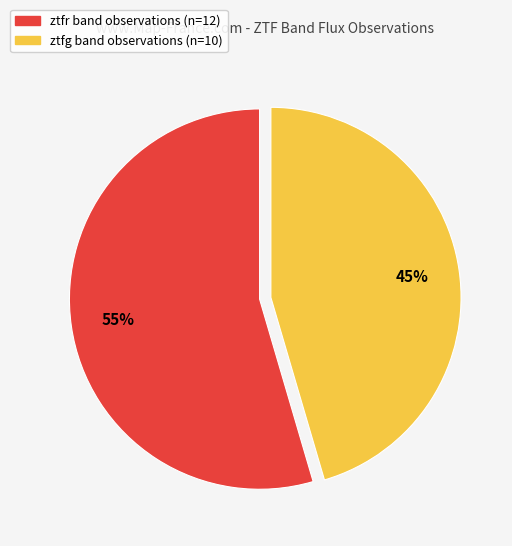

True or false: ztfr accounts for 69% of the total.

False